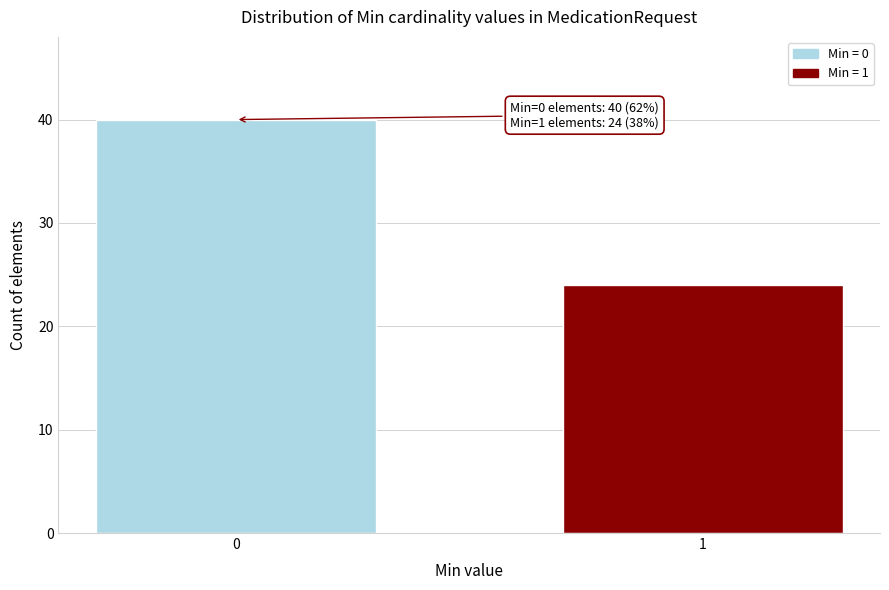

Reading left to right, transcribe all the data shown in this chart.

40	24